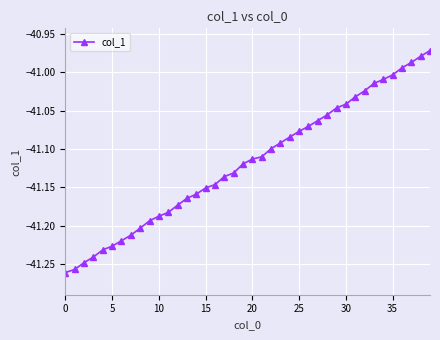

What is the sum of all values?

-1644.7